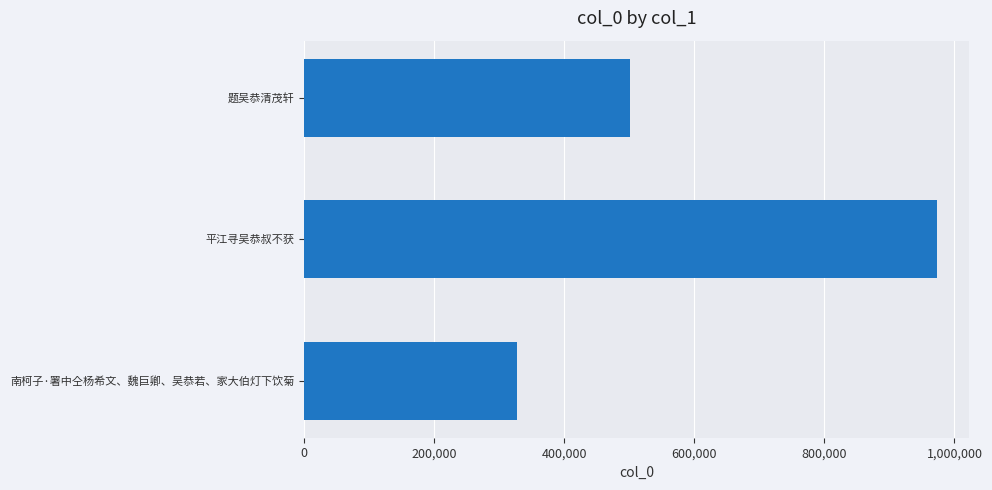

Is it true that the value at 平江寻吴恭叔不获 is 1352864?

False